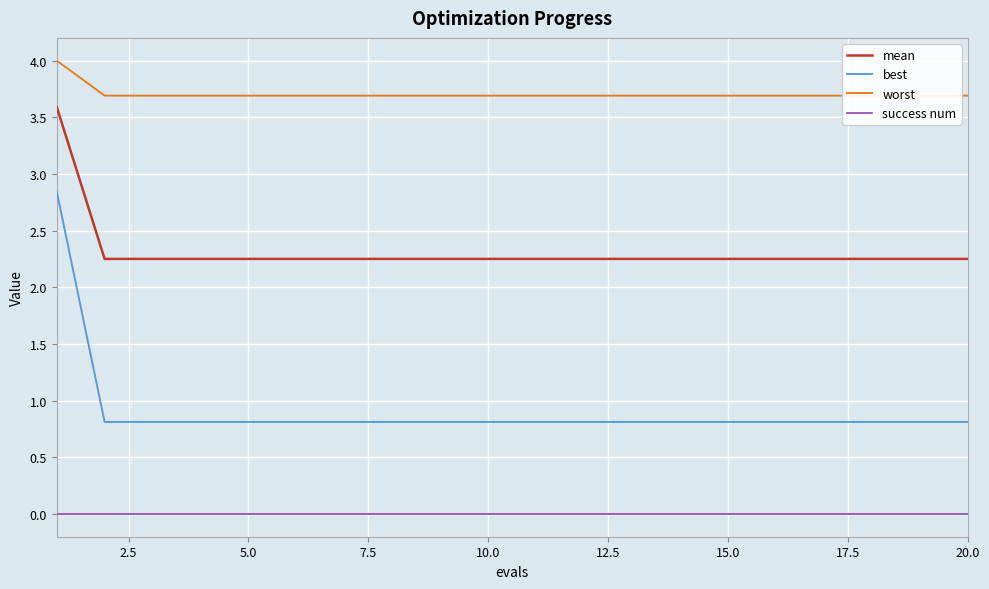

True or false: success num and best intersect in this chart.

False